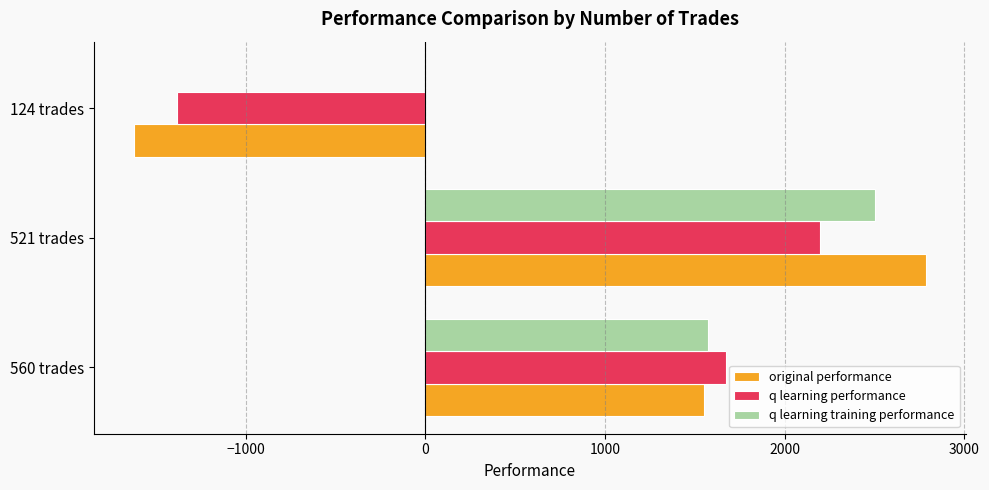

At which label does original performance reach its peak?

521 trades